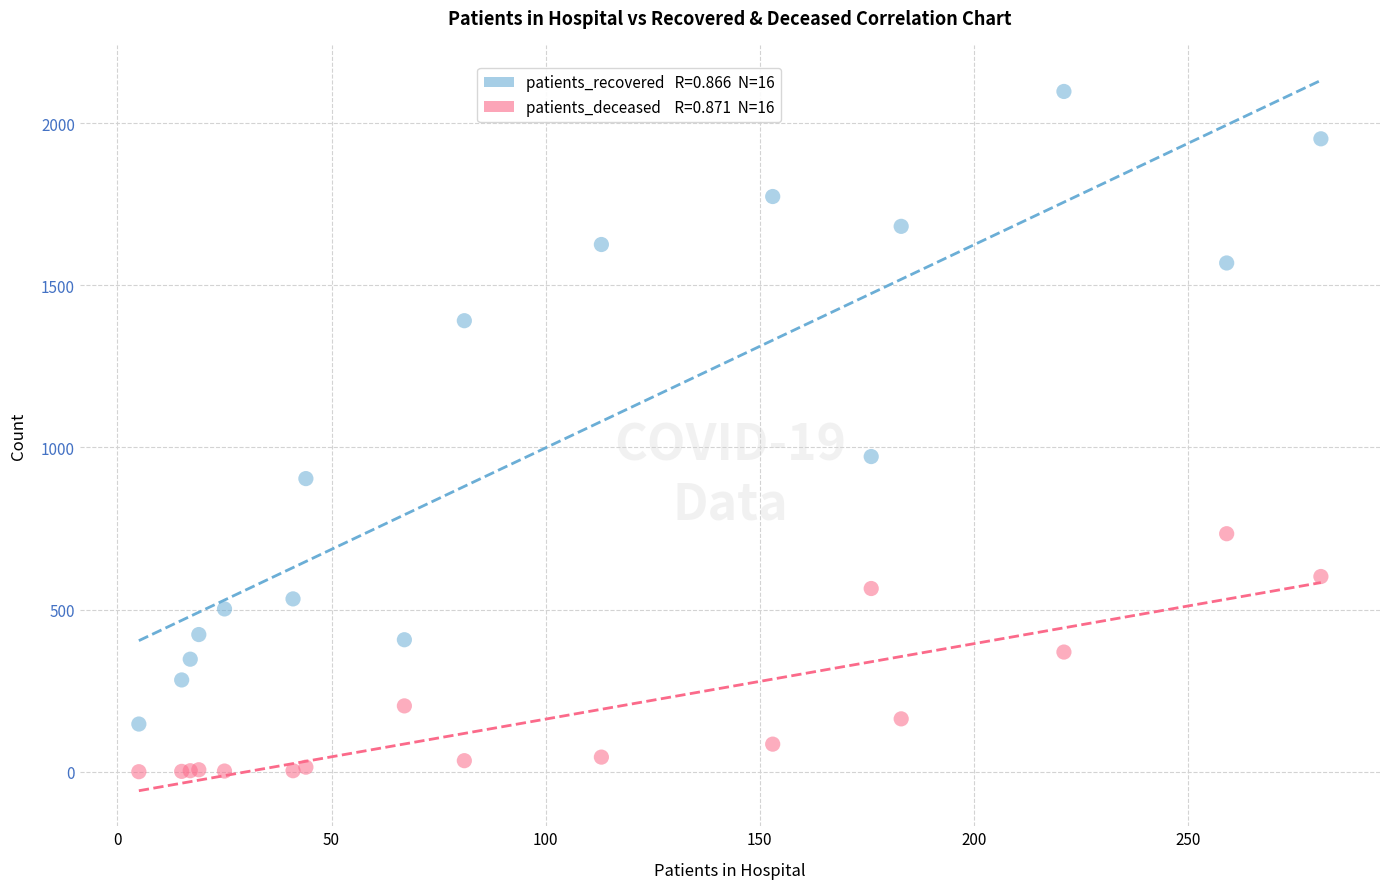

Across all series, what Y value is closest to 1049?

972